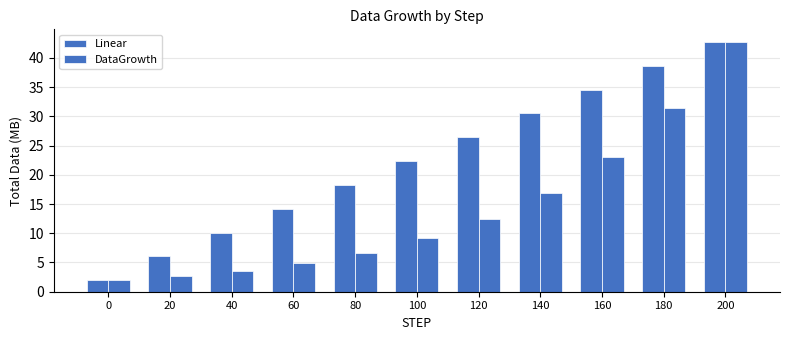

At which label does Linear first exceed 22?

100